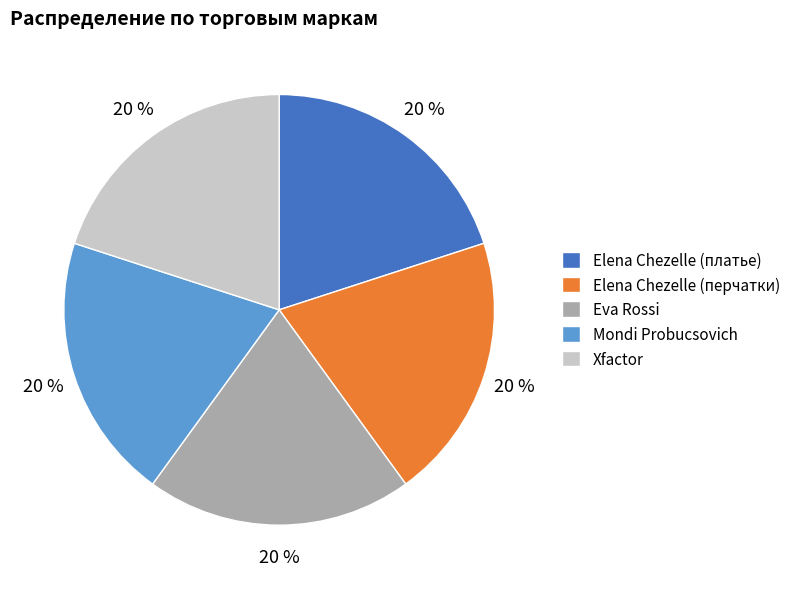

Is it true that Elena Chezelle (платье) is 14% of the pie?

False